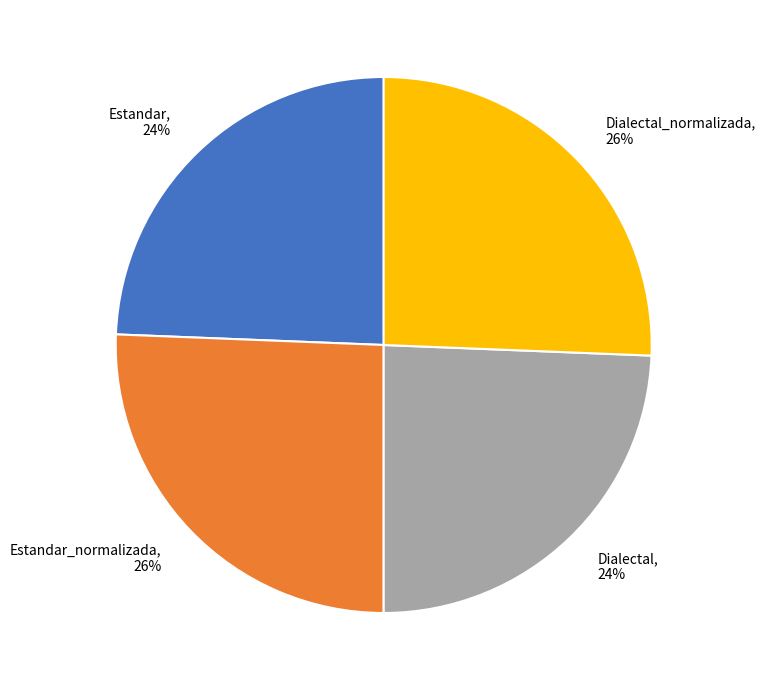

To the nearest percent, what is the average slice percentage?

25%